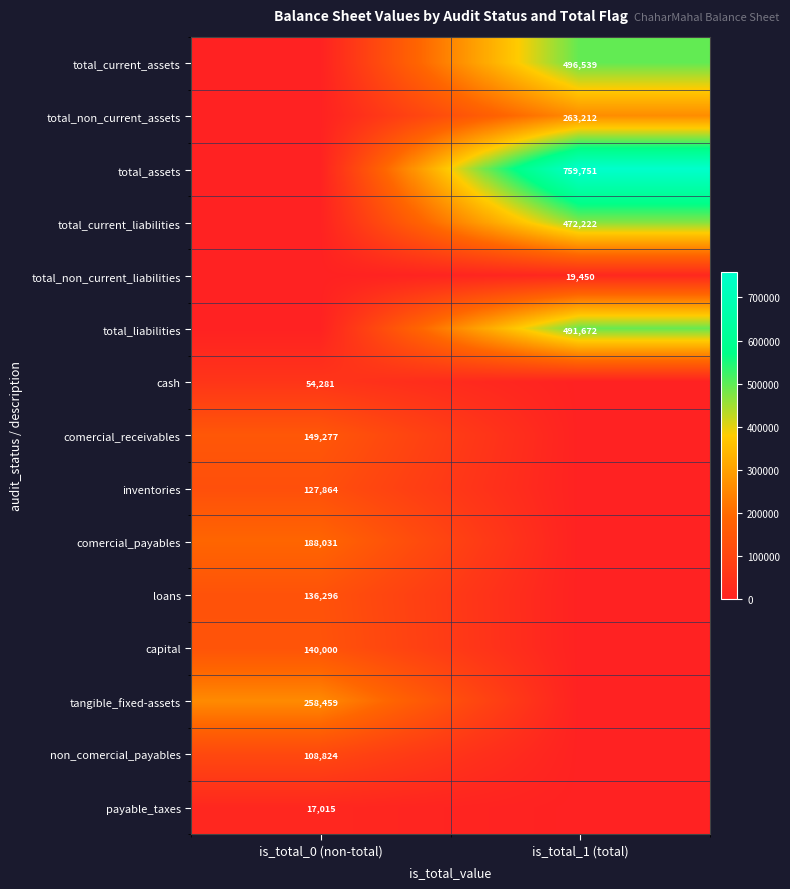

The loans series shows 136296 at is_total_0 (non-total). True or false?

True